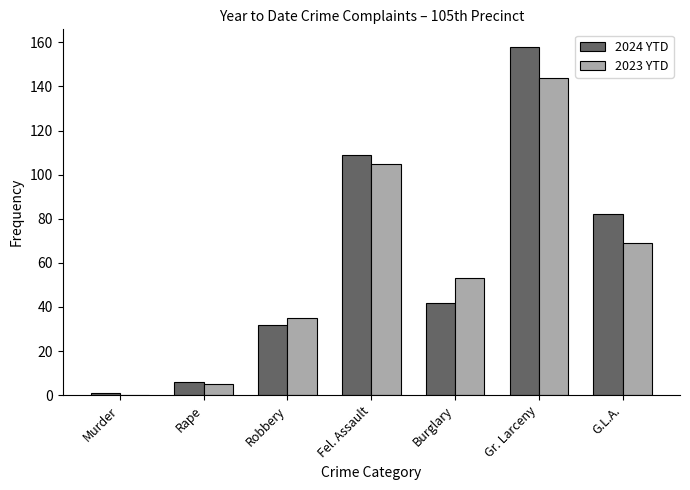

Reading left to right, what are all the values shown in this chart?

2024 YTD: Murder=1	Rape=6	Robbery=32	Fel. Assault=109	Burglary=42	Gr. Larceny=158	G.L.A.=82
2023 YTD: Murder=0	Rape=5	Robbery=35	Fel. Assault=105	Burglary=53	Gr. Larceny=144	G.L.A.=69